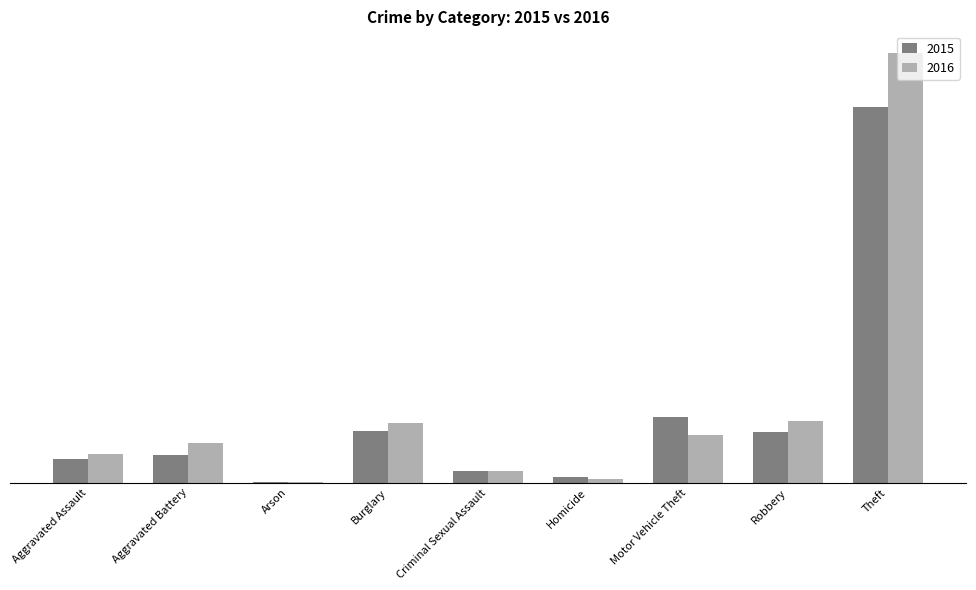

Does the chart contain stacked bars?

No